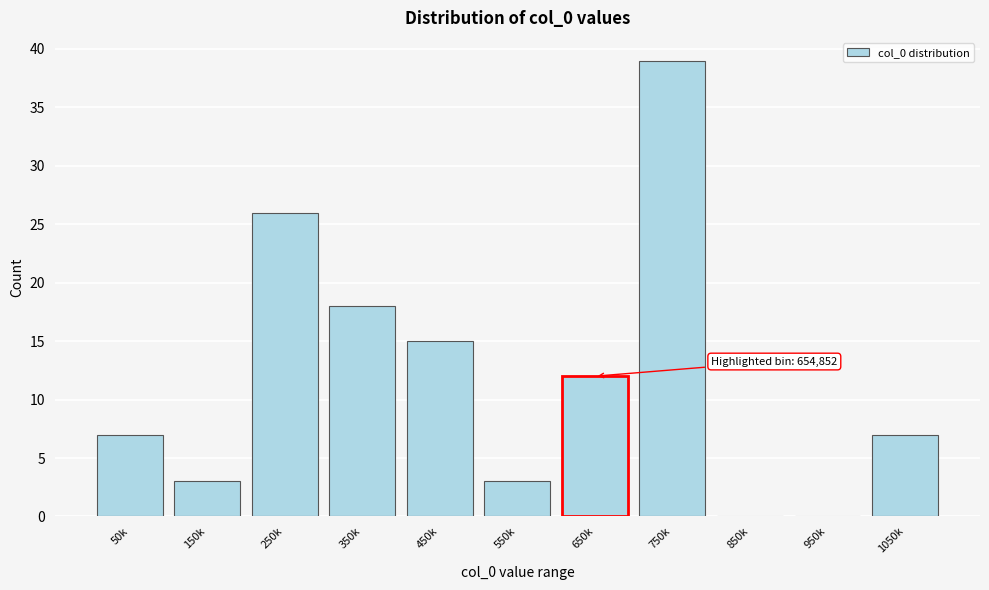

Reading left to right, list all the values displayed in this chart.

50k=7	150k=3	250k=26	350k=18	450k=15	550k=3	650k=12	750k=39	850k=0	950k=0	1050k=7